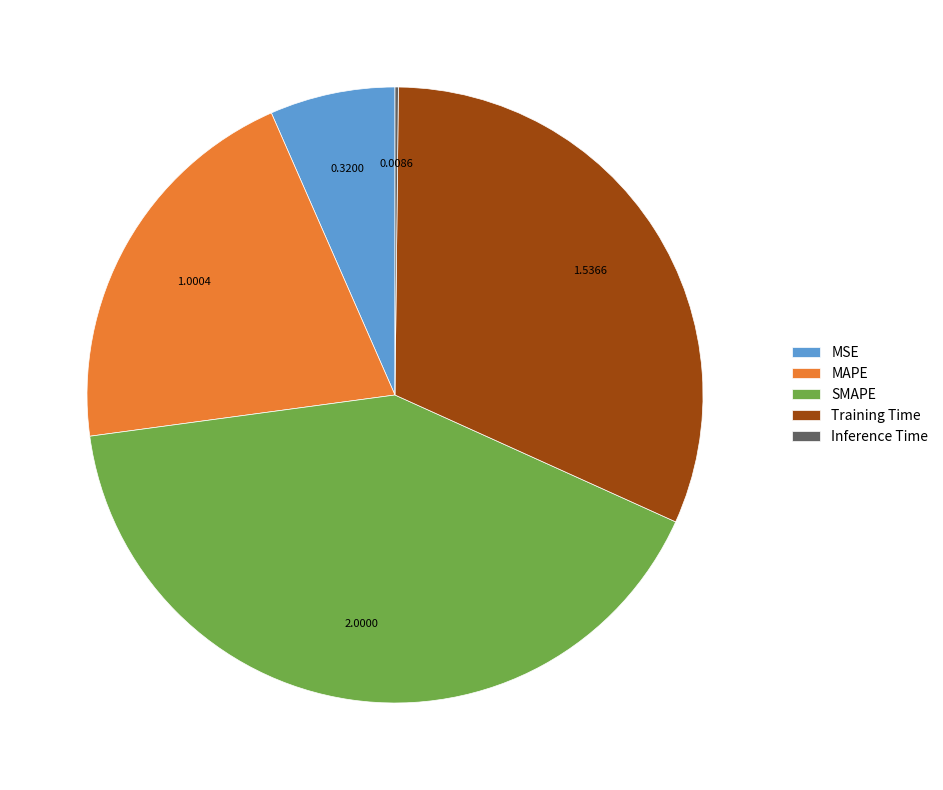

Do MAPE and Training Time together represent more than half of the pie?

Yes